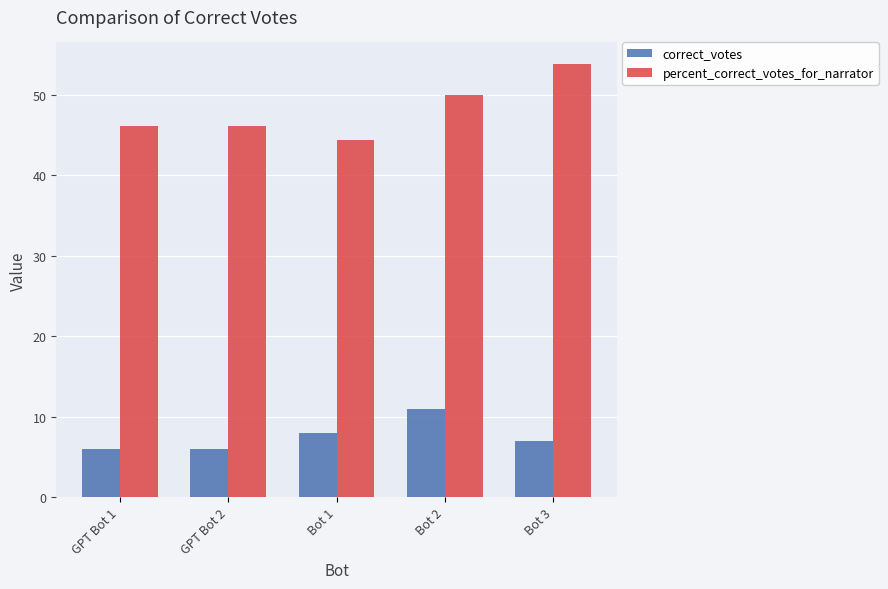

What is the value of the percent_correct_votes_for_narrator bar at the 4th from the left?

50.0